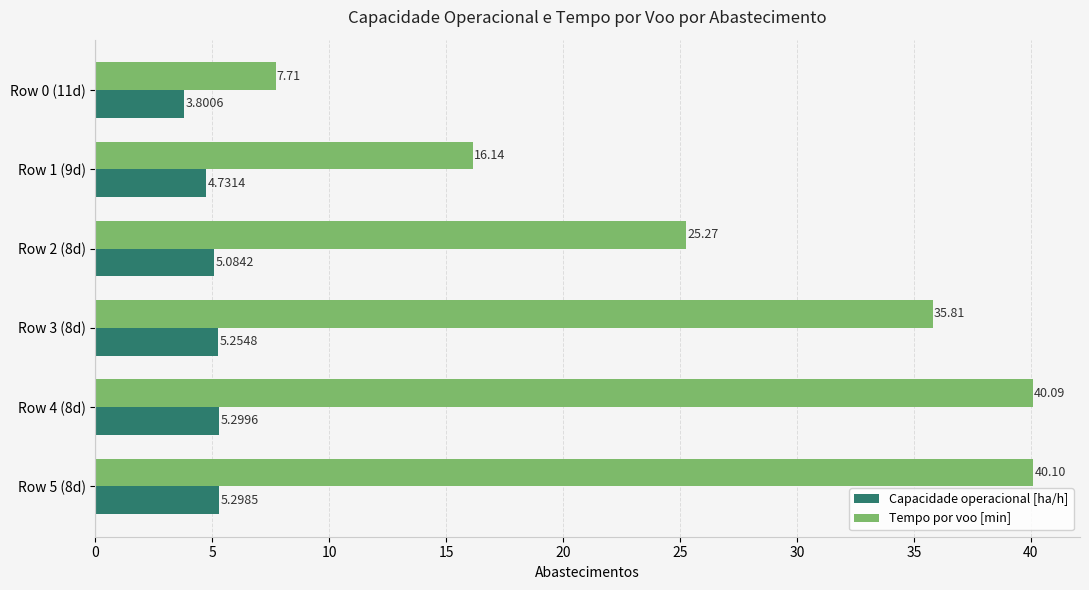

Between Row 3 (8d) and Row 4 (8d), which series saw the biggest shift?

Tempo por voo [min]